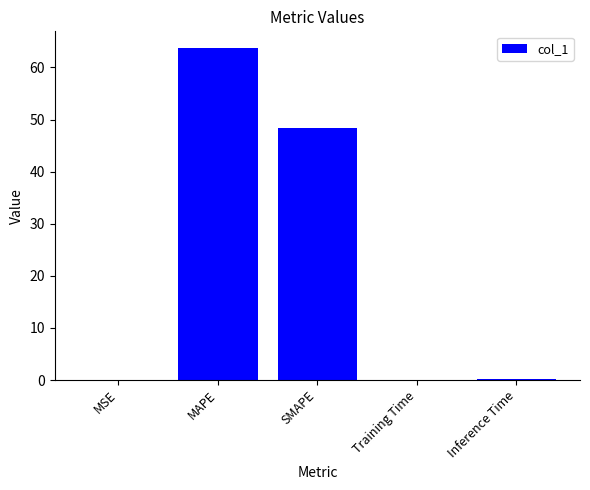

Between MAPE and Training Time, which is larger?

MAPE